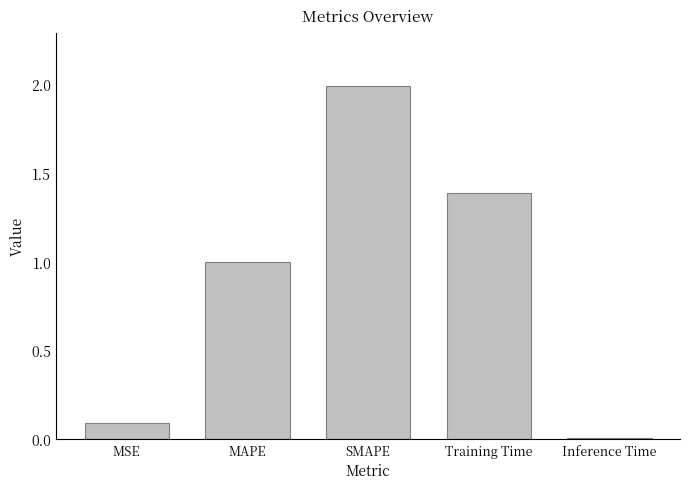

Rank the categories by value from lowest to highest.

Inference Time, MSE, MAPE, Training Time, SMAPE